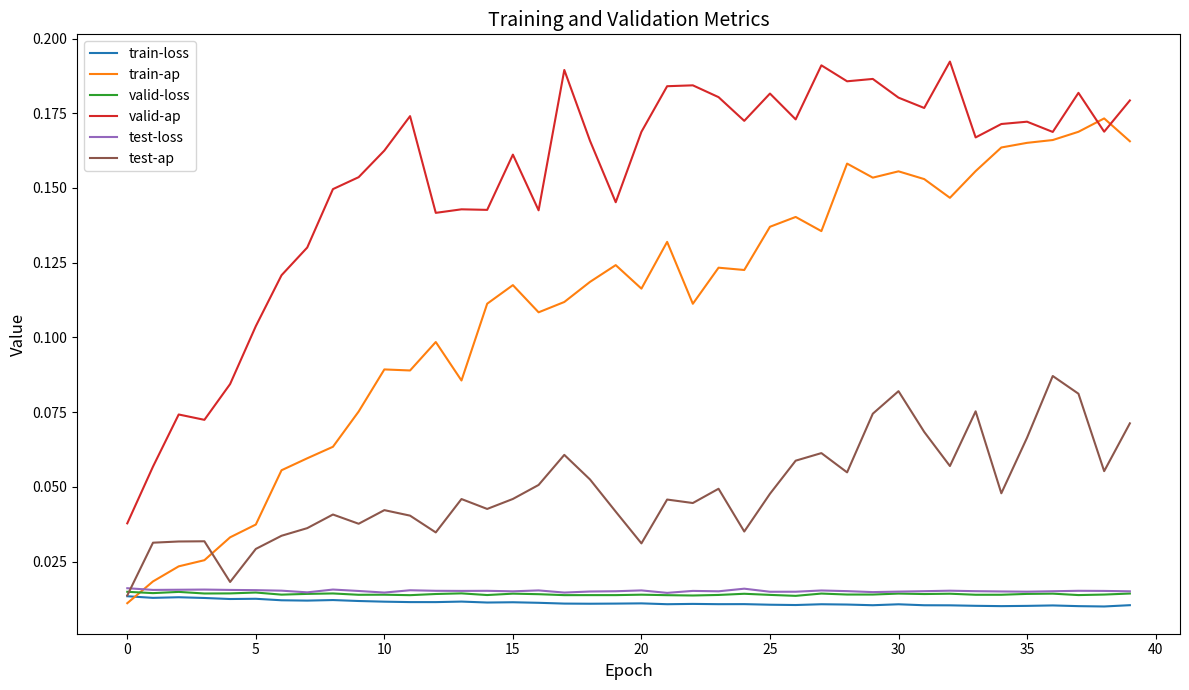

Which series has the largest total across all categories?

valid-ap